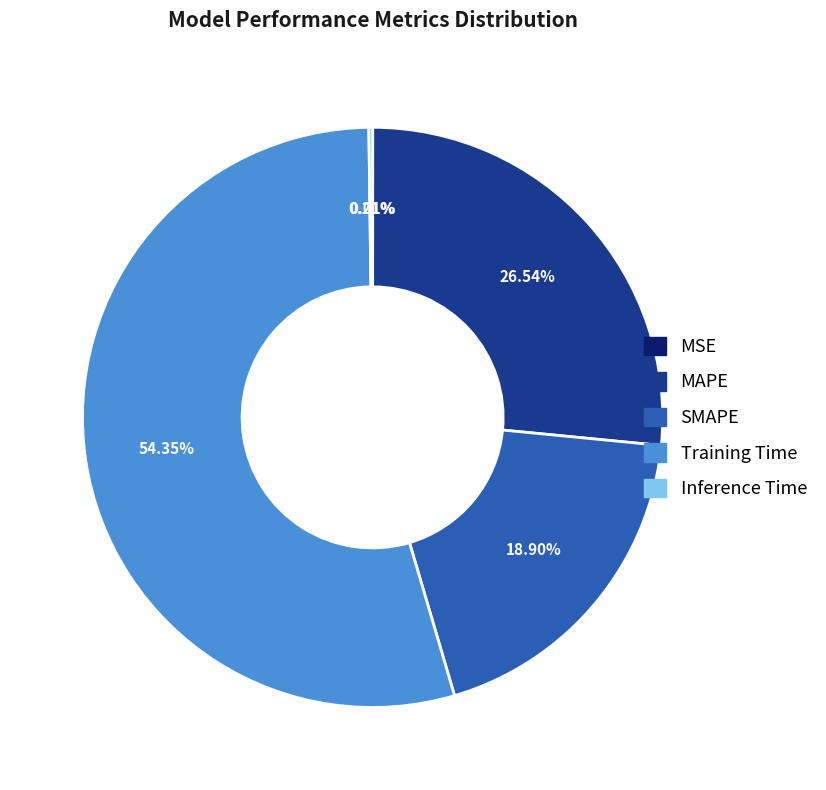

True or false: MAPE accounts for 36% of the total.

False